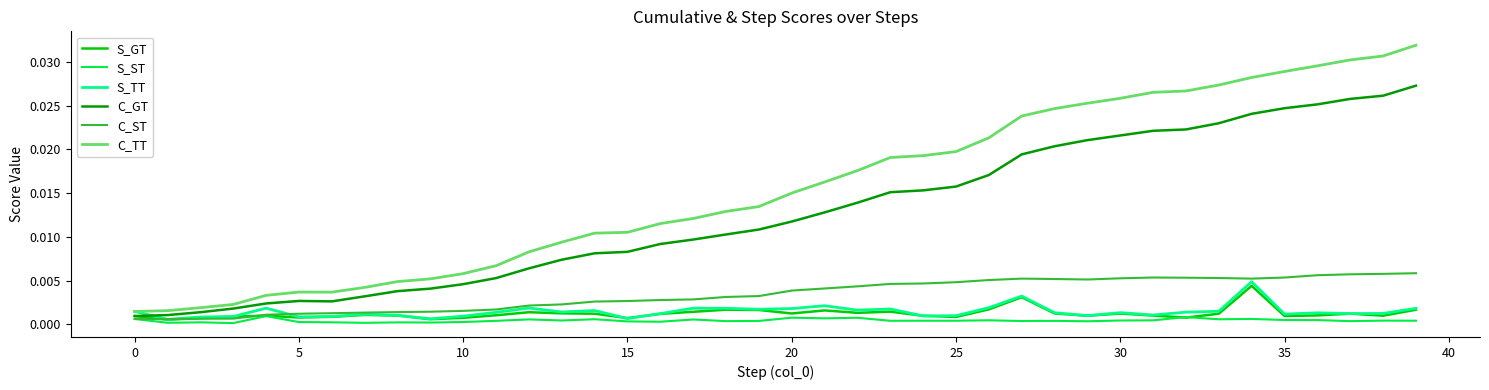

What are all the series names shown in the legend?

S_GT, S_ST, S_TT, C_GT, C_ST, C_TT